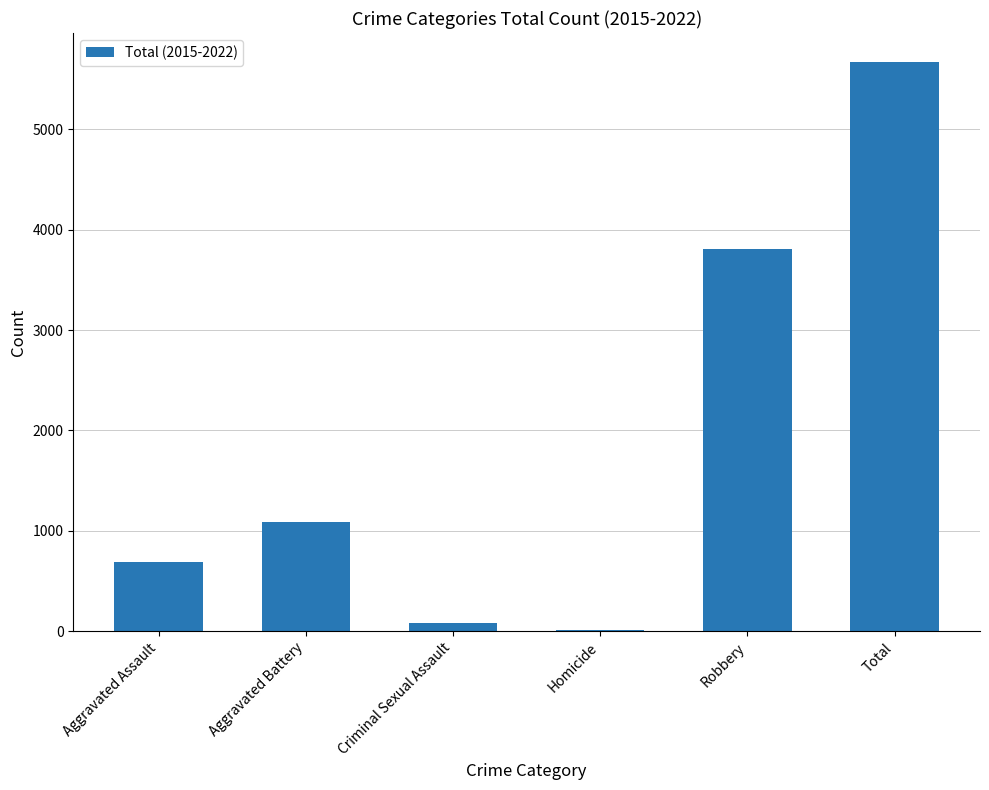

Reading right to left, what are all the values shown in this chart?

Total=5676	Robbery=3811	Homicide=15	Criminal Sexual Assault=81	Aggravated Battery=1085	Aggravated Assault=684